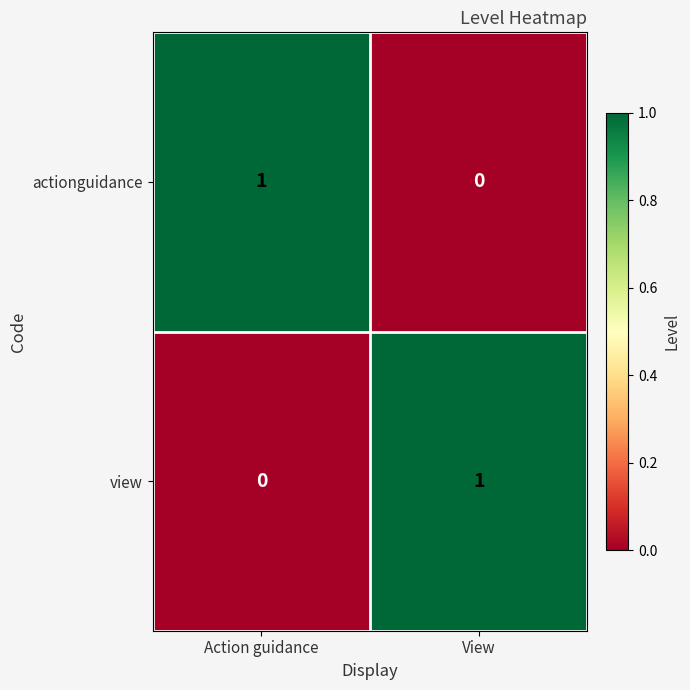

True or false: actionguidance has a value of 0 at View.

True